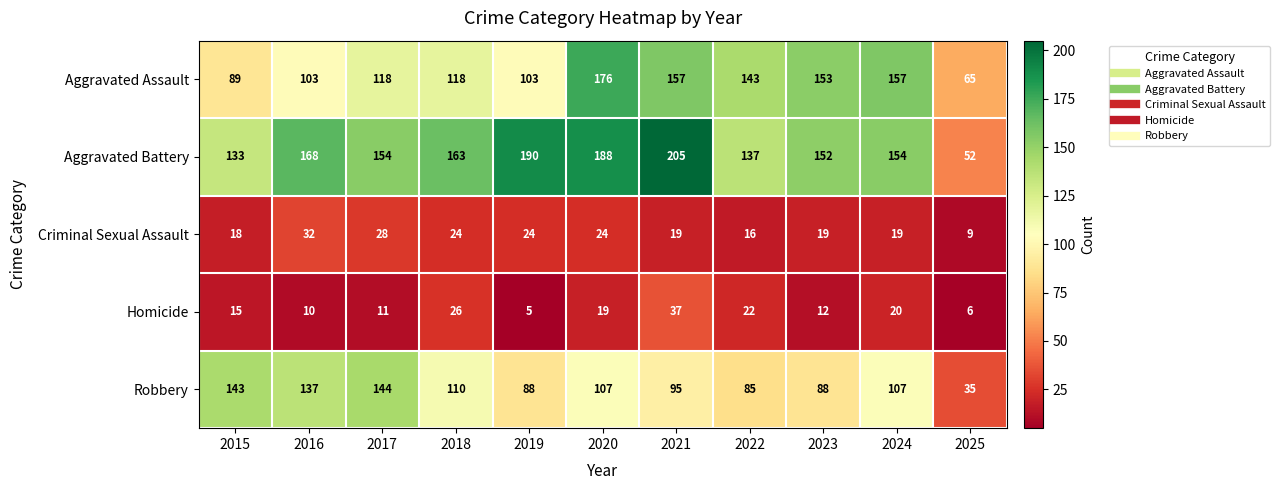

What is the total value across all series at 2020?

514